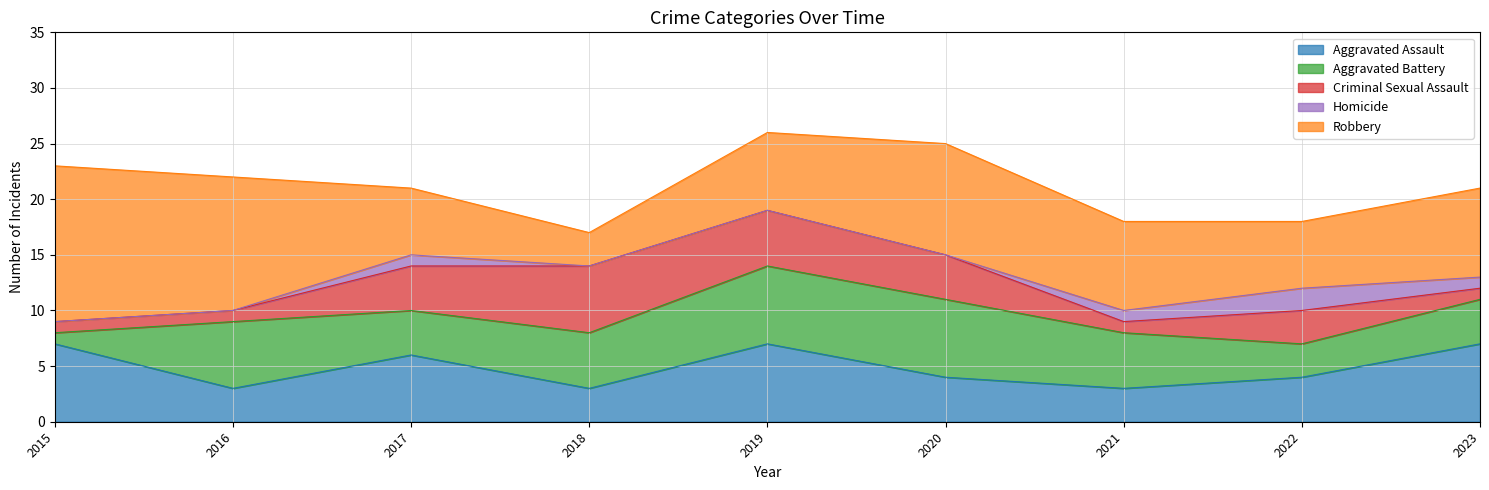

What is the difference between the maximum and minimum values in the Robbery series?

11